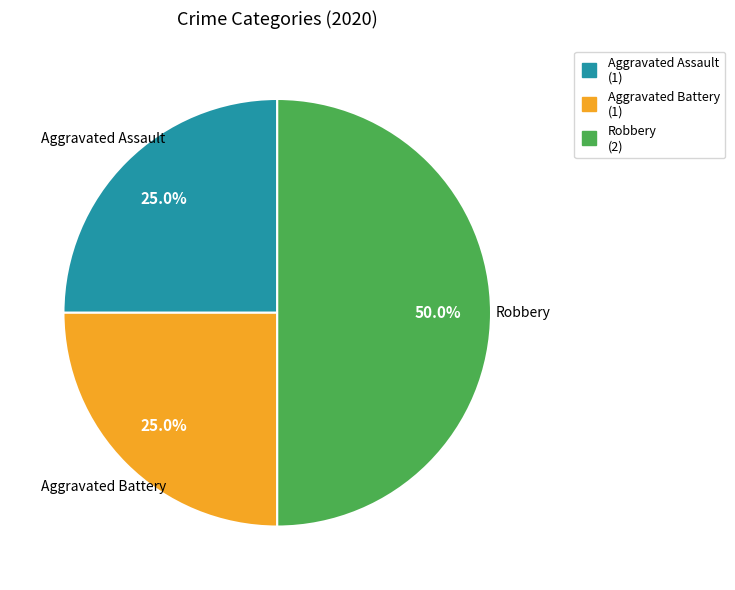

Is there any slice that represents more than half of the pie?

No